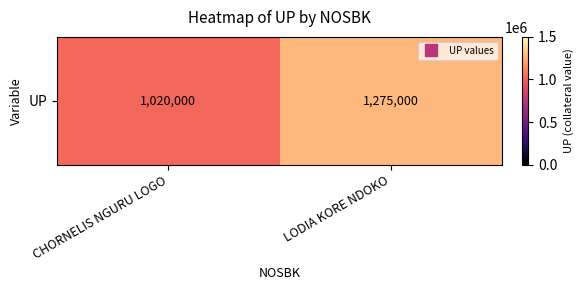

What is the average value?

1147500